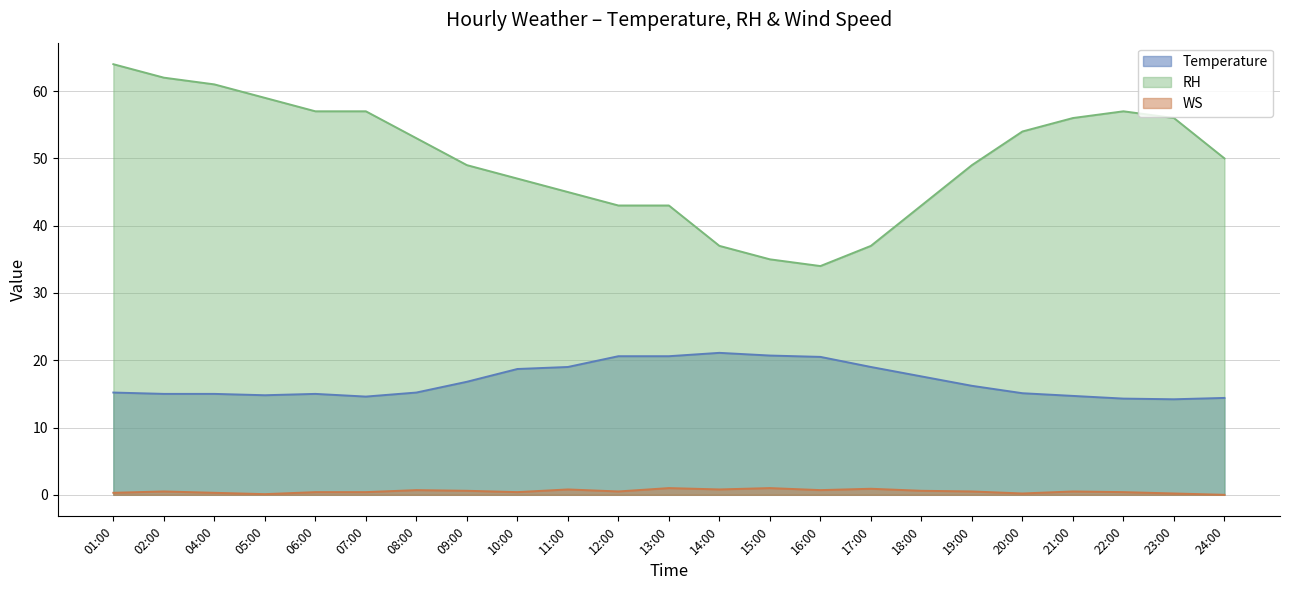

List the series in order of their peak value, highest first.

RH, Temperature, WS